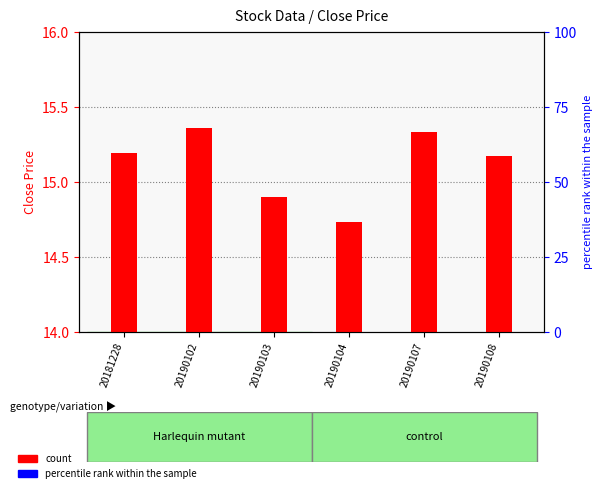

What is the total value across all series at 20190103?

594.9